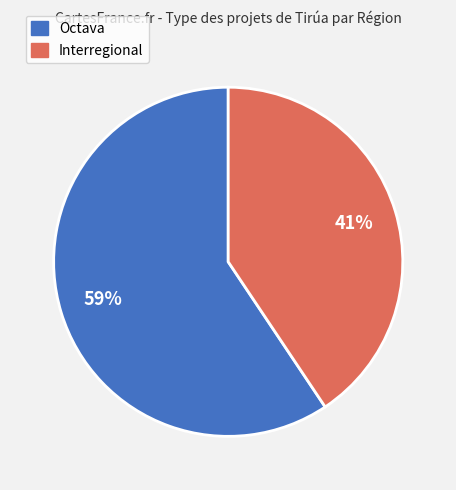

To the nearest percent, what is the combined percentage of Interregional and Octava?

100%